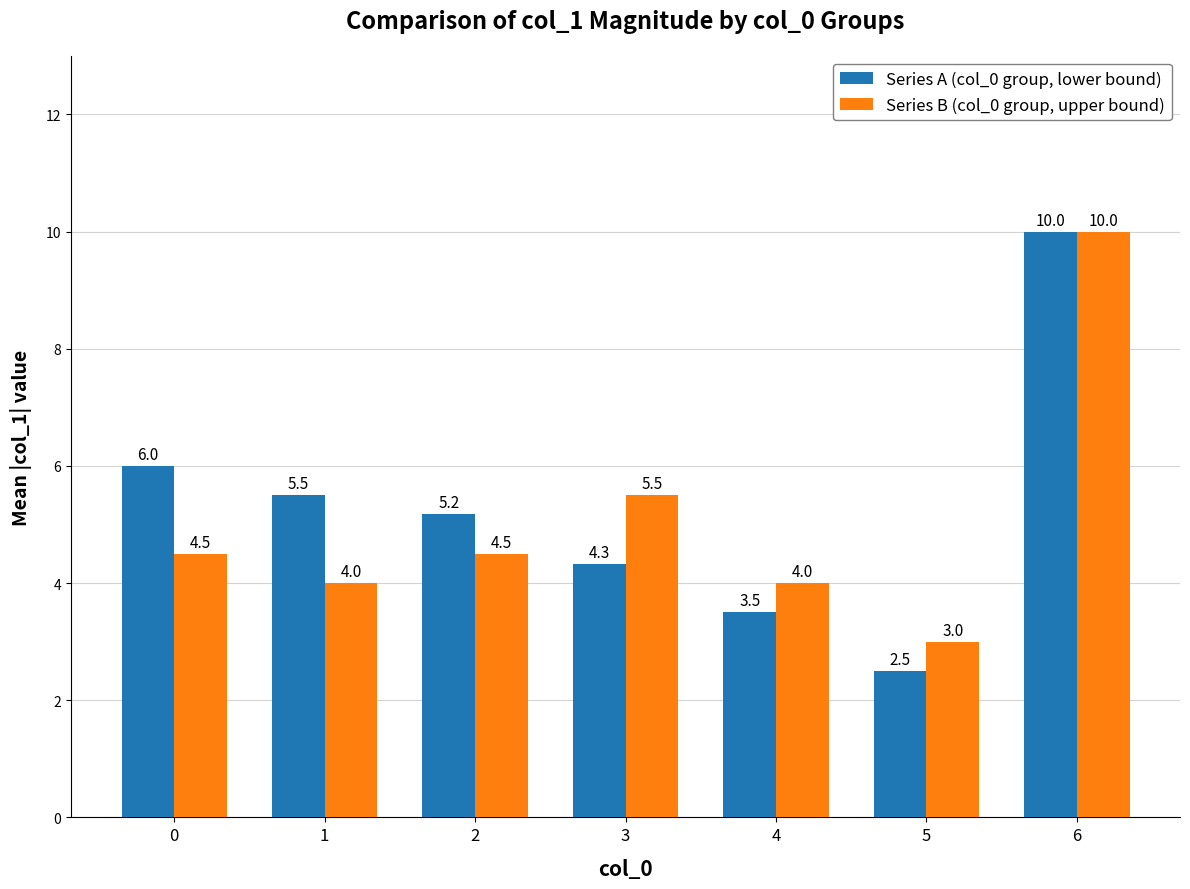

What is the lowest value of the Series B (col_0 group, upper bound) series?

3.0